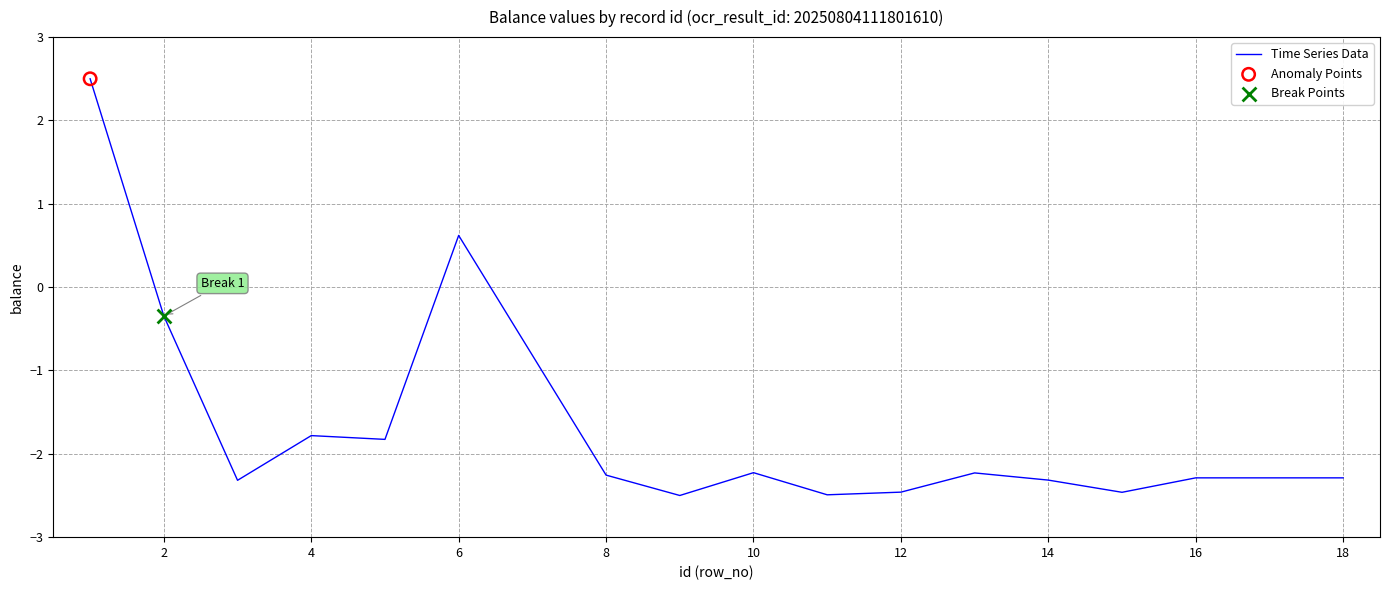

What is the maximum value shown in the chart?

2.5